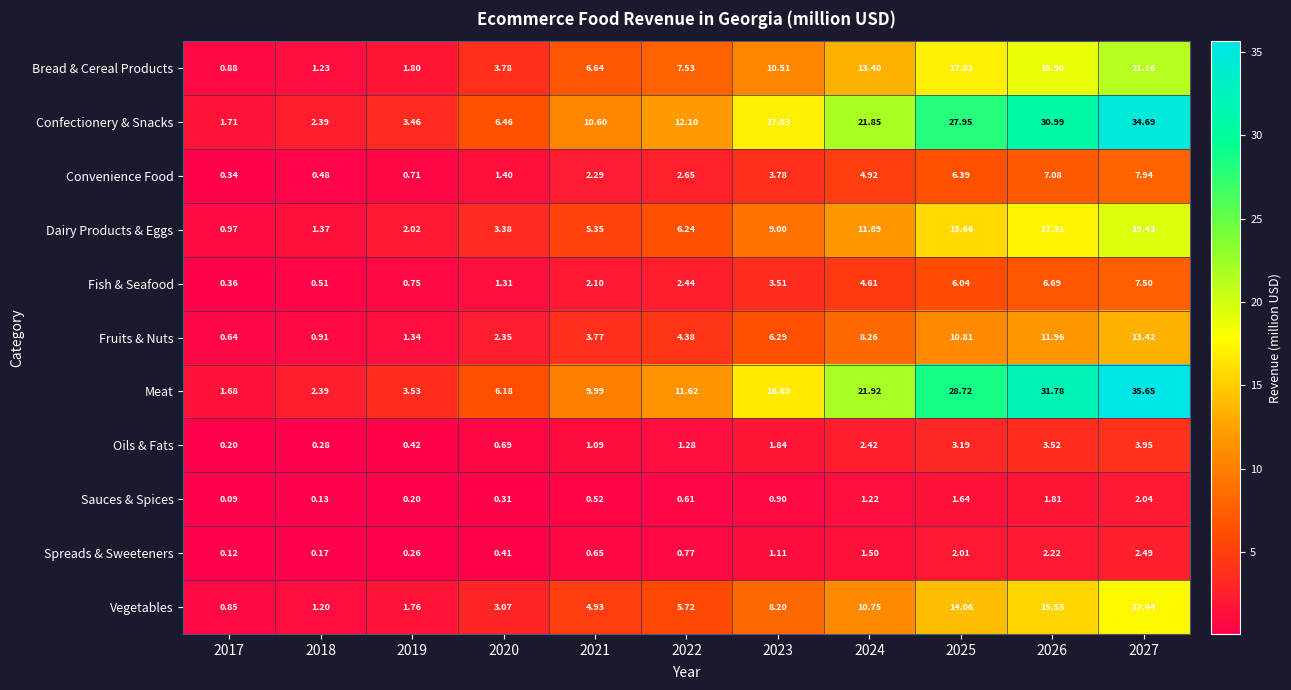

Which series has the largest range (max minus min)?

Meat